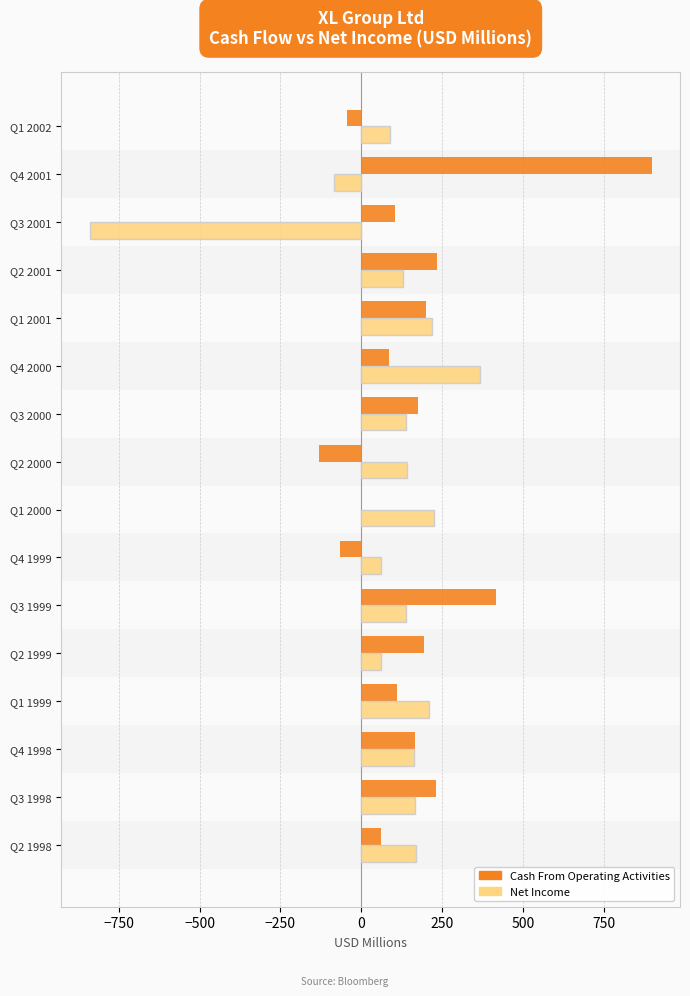

Which series has the widest spread of values?

Net Income